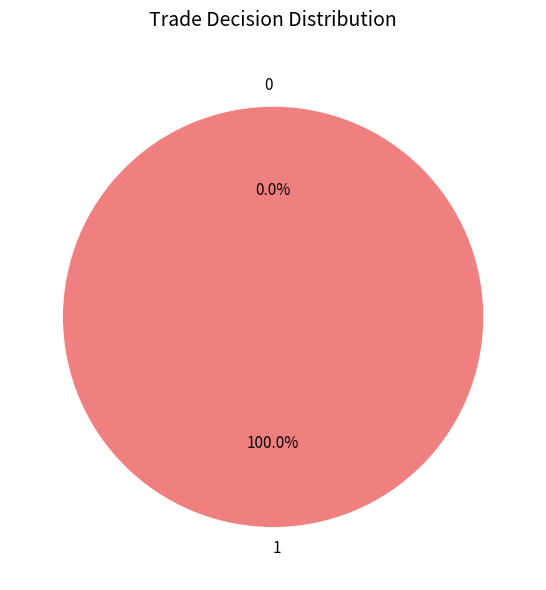

True or false: 1 accounts for 100% of the total.

True